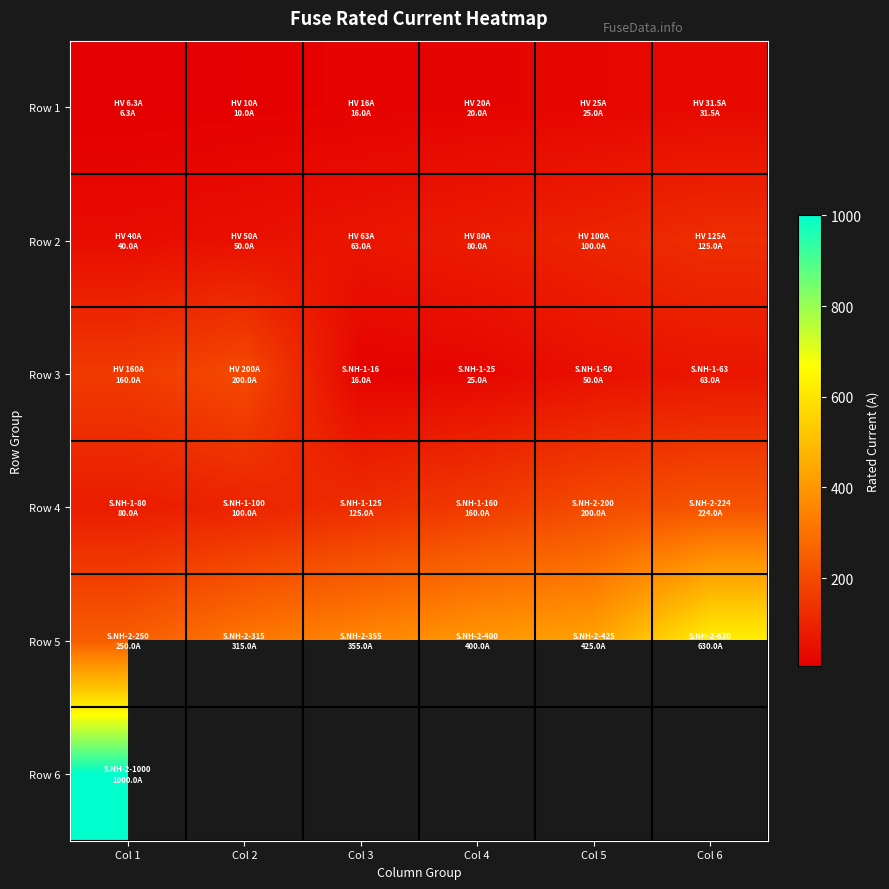

At which category is the sum across all series the highest?

Col 1